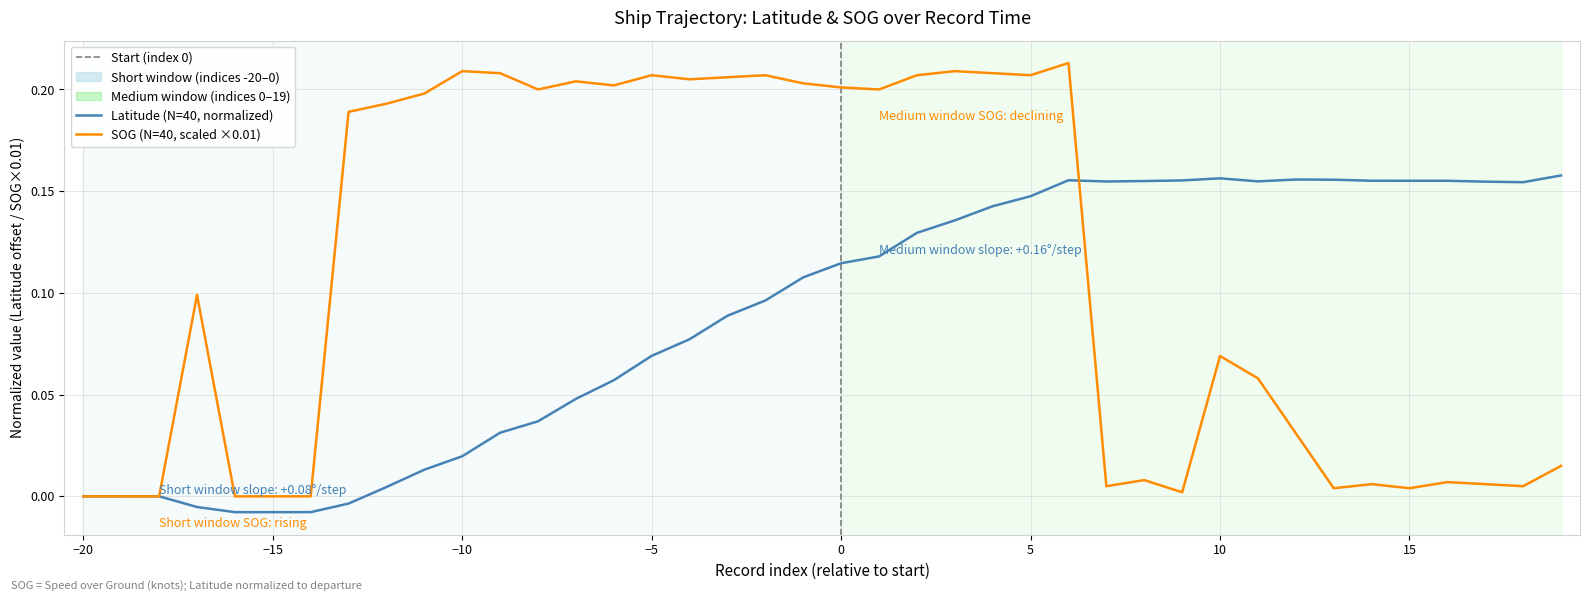

Rank the series by their average value, from lowest to highest.

Latitude (N=40, normalized), SOG (N=40, scaled ×0.01)